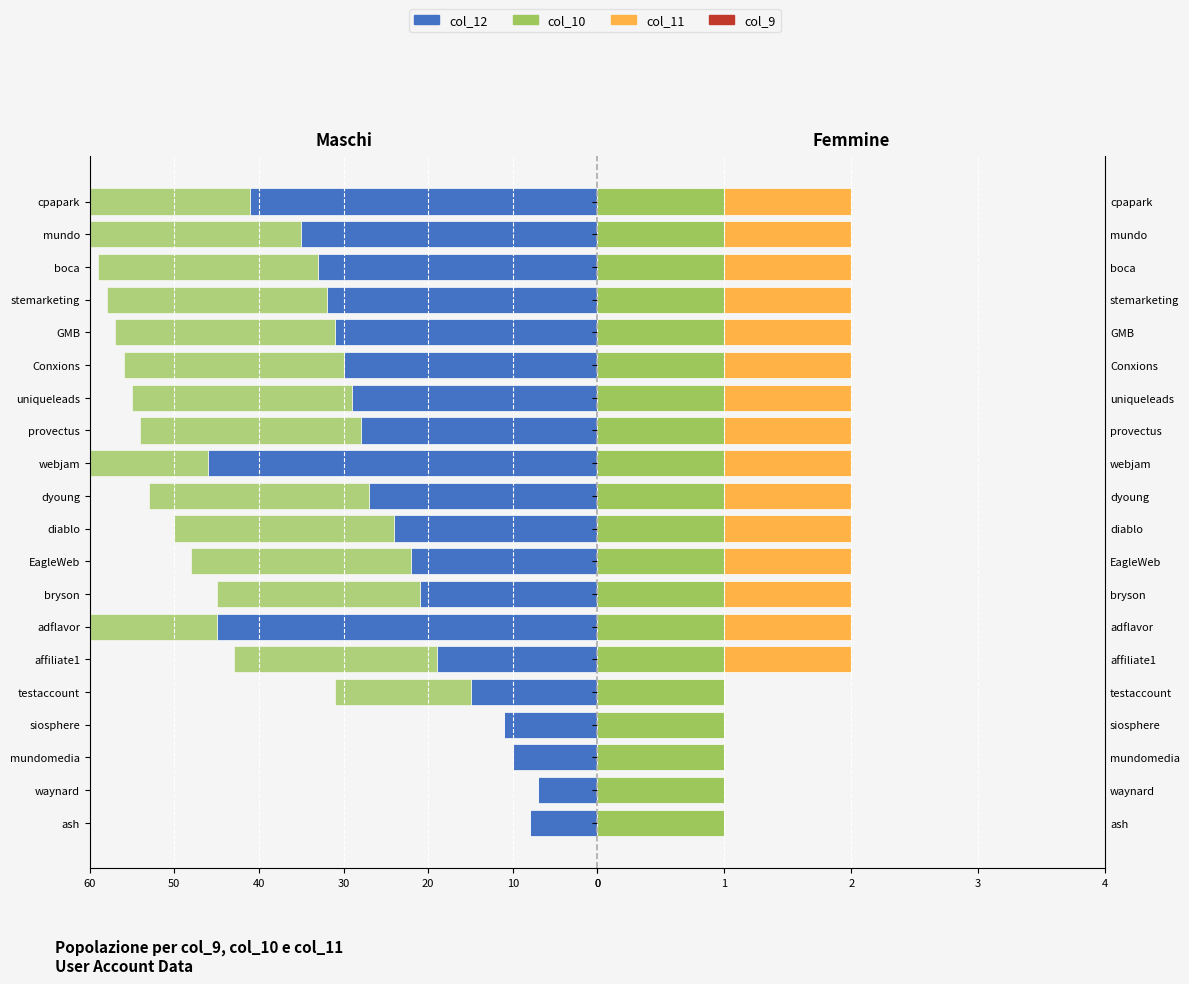

Is it true that col_10 equals 1.3 at 20?

False